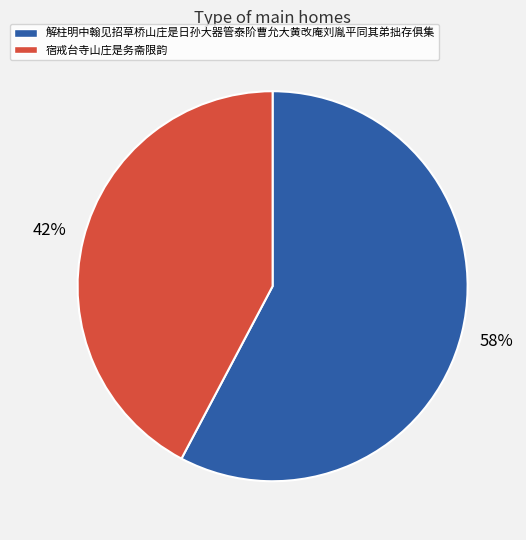

What is the ratio of the value at 宿戒台寺山庄是务斋限韵 to the value at 解柱明中翰见招草桥山庄是日孙大器管泰阶曹允大黄改庵刘胤平同其弟拙存俱集?

0.7